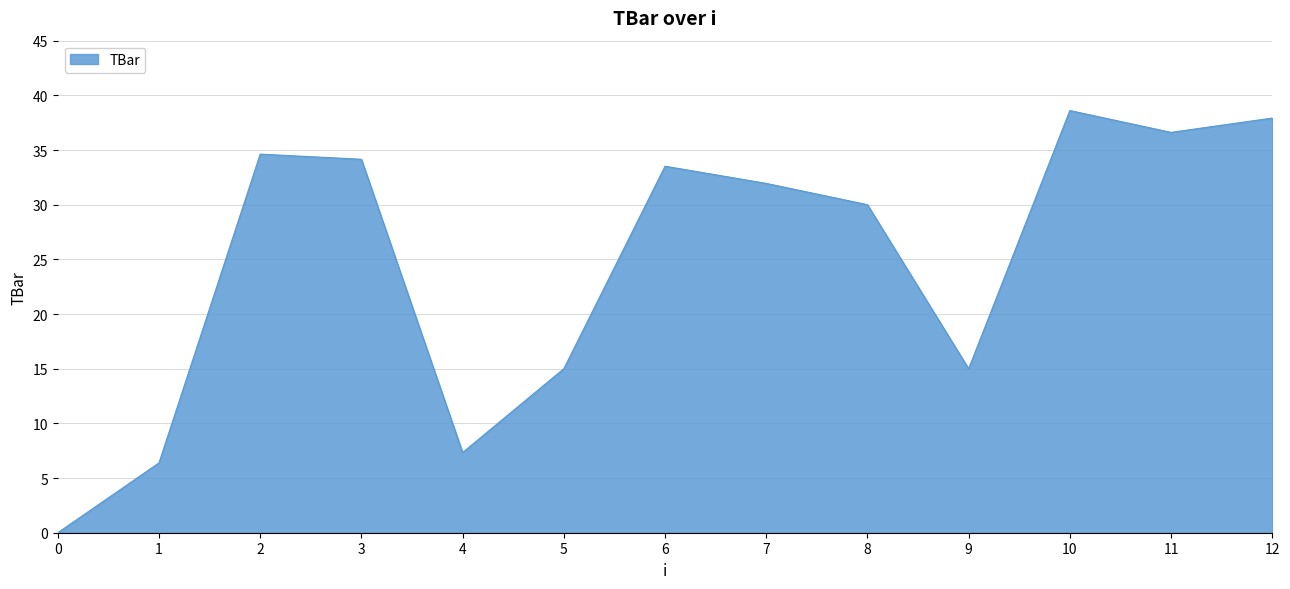

What is the difference between the maximum and minimum values?

38.6